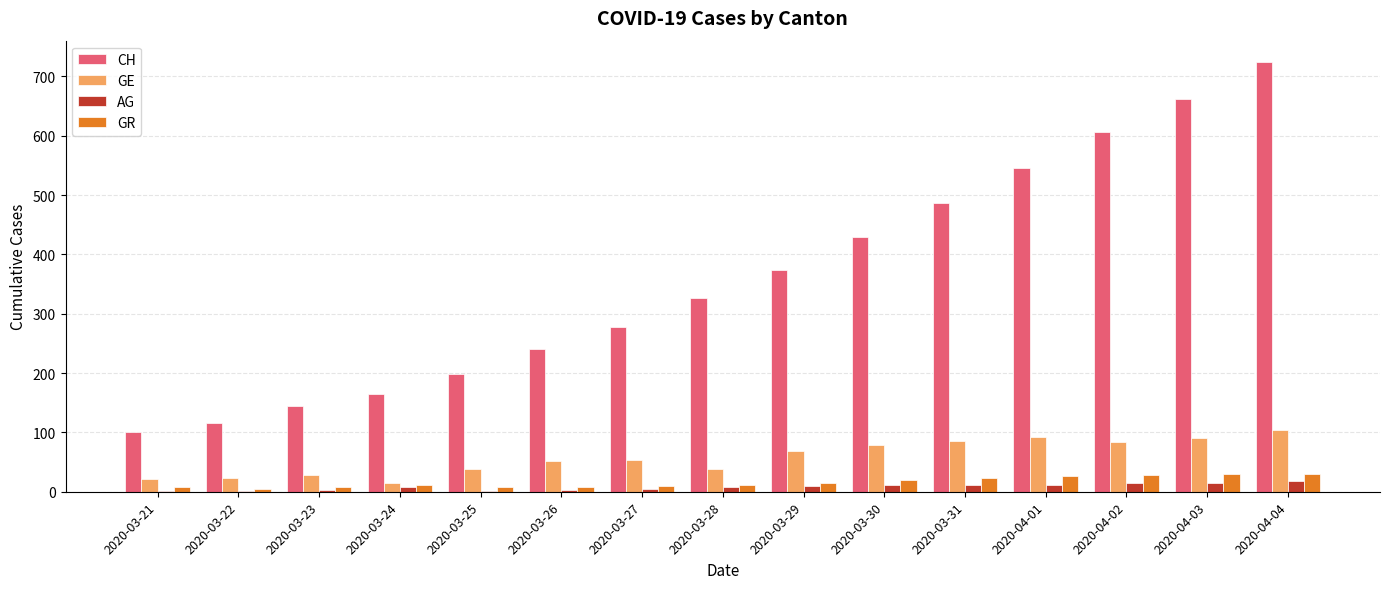

True or false: GE has a value of 90 at 2020-04-03.

True